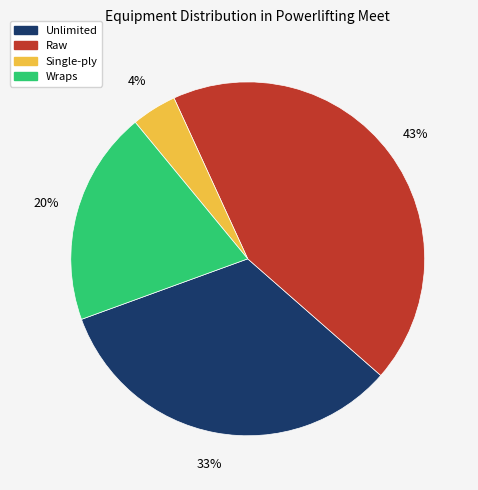

Combined, do Wraps and Raw account for over 50%?

Yes